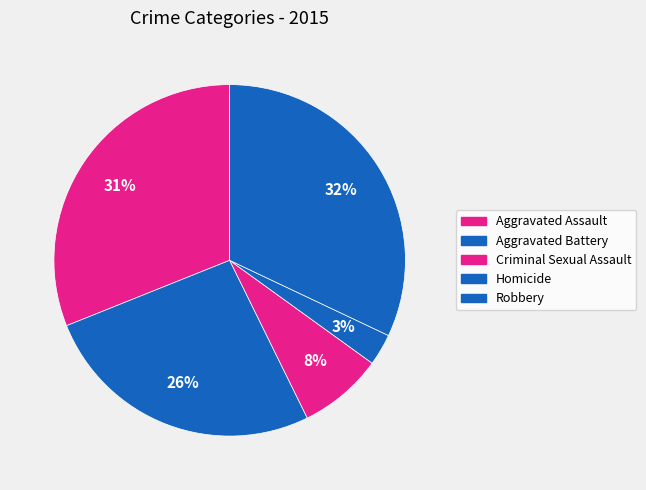

To the nearest percent, what is the combined percentage of Aggravated Battery and Criminal Sexual Assault?

34%